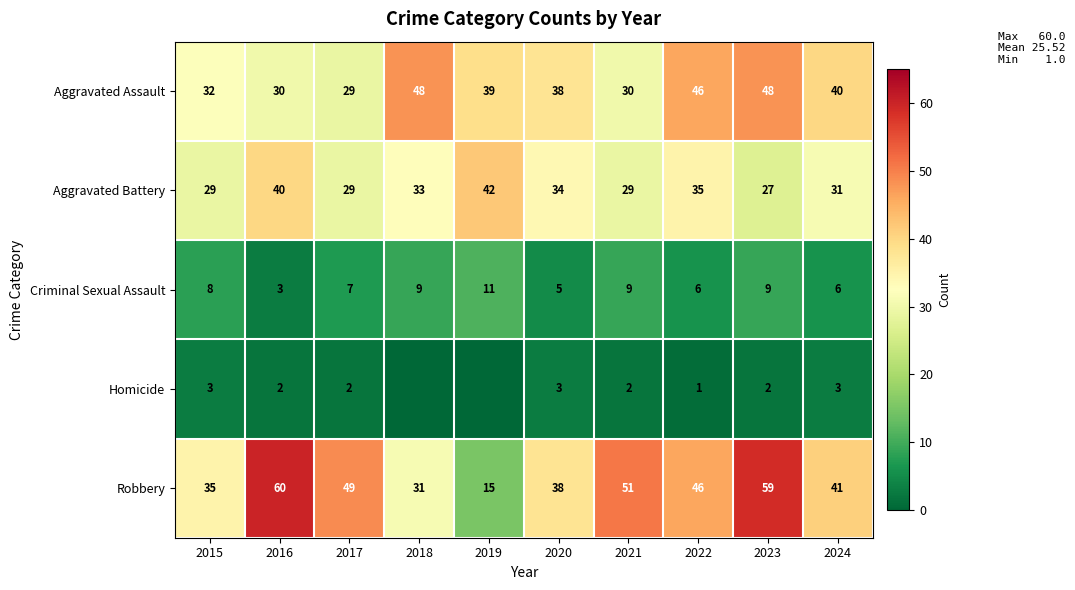

Rank the series at 2015 from lowest to highest value.

Homicide, Criminal Sexual Assault, Aggravated Battery, Aggravated Assault, Robbery